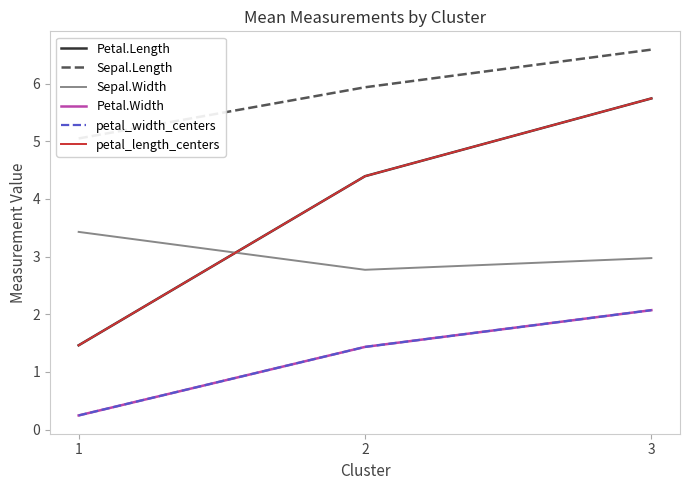

How many distinct data groups are displayed?

6